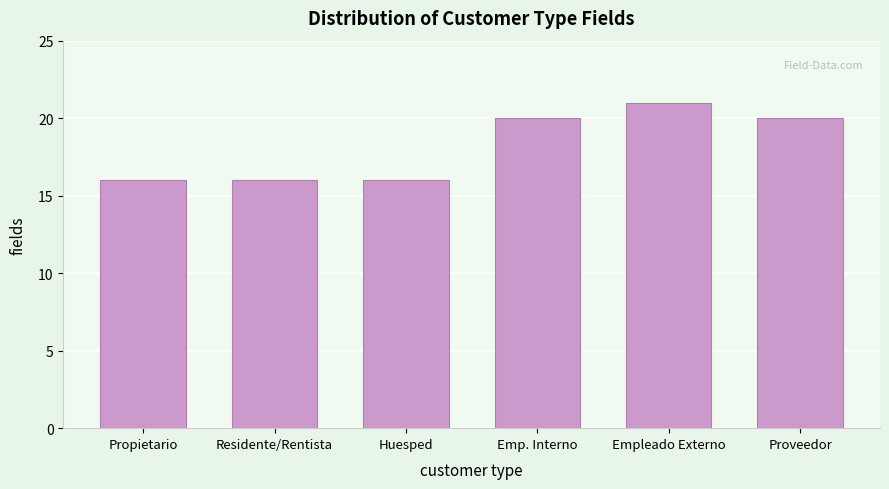

Reading left to right, extract all data points from this chart.

Propietario=16	Residente/Rentista=16	Huesped=16	Emp. Interno=20	Empleado Externo=21	Proveedor=20